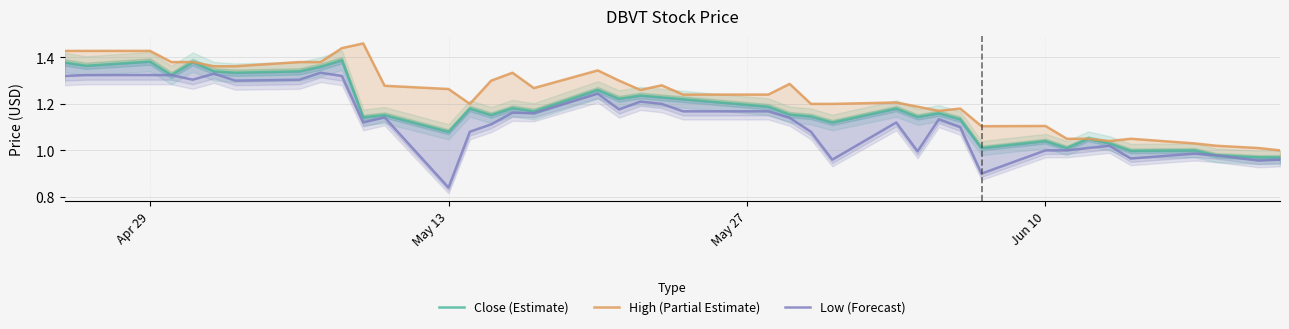

True or false: Low (Forecast) and High (Partial Estimate) cross at least once.

False